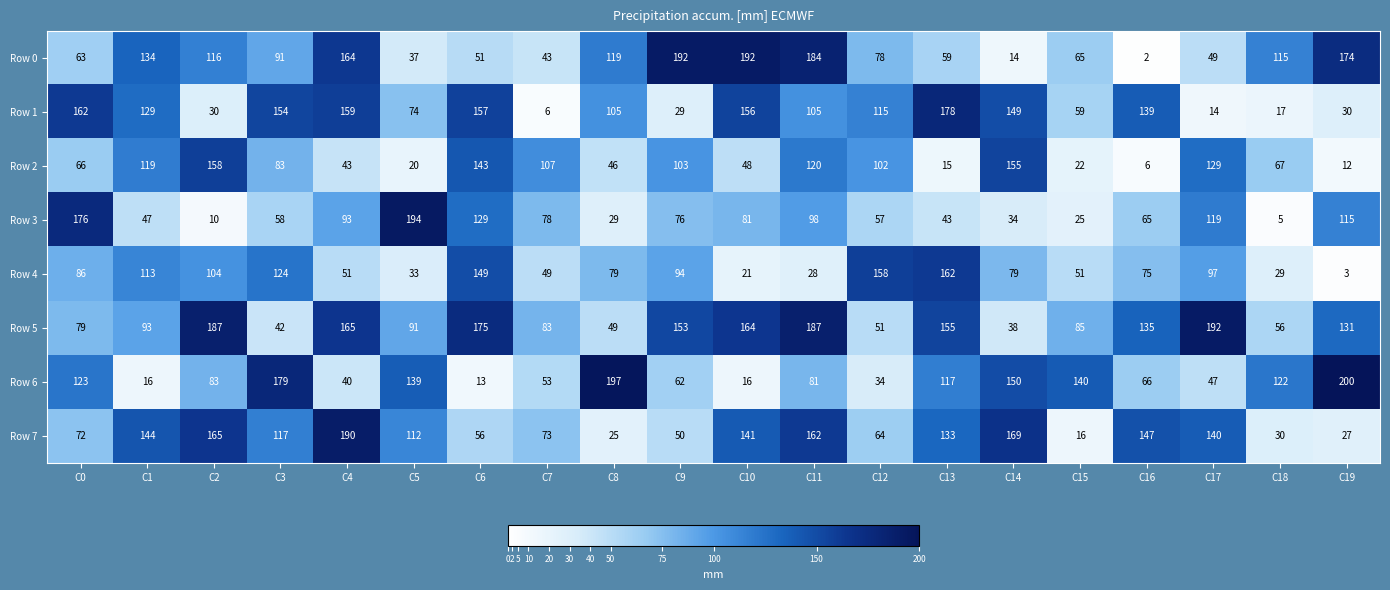

The value of Row 1 at C19 is 30. True or false?

True